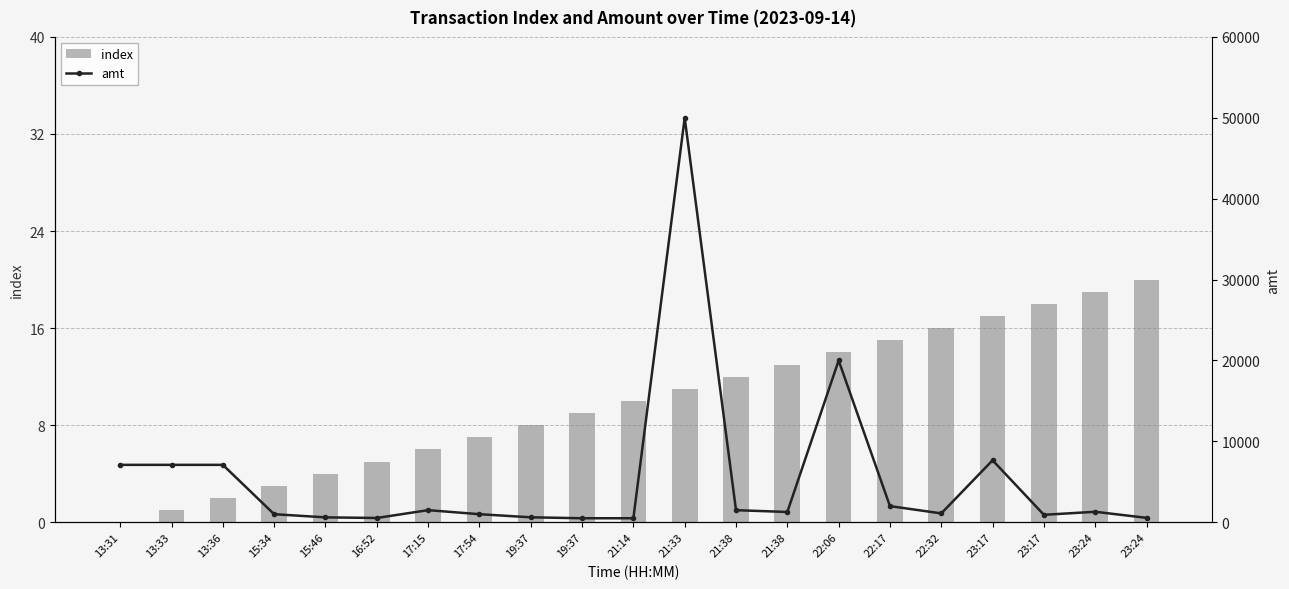

Which series has the largest range (max minus min)?

amt